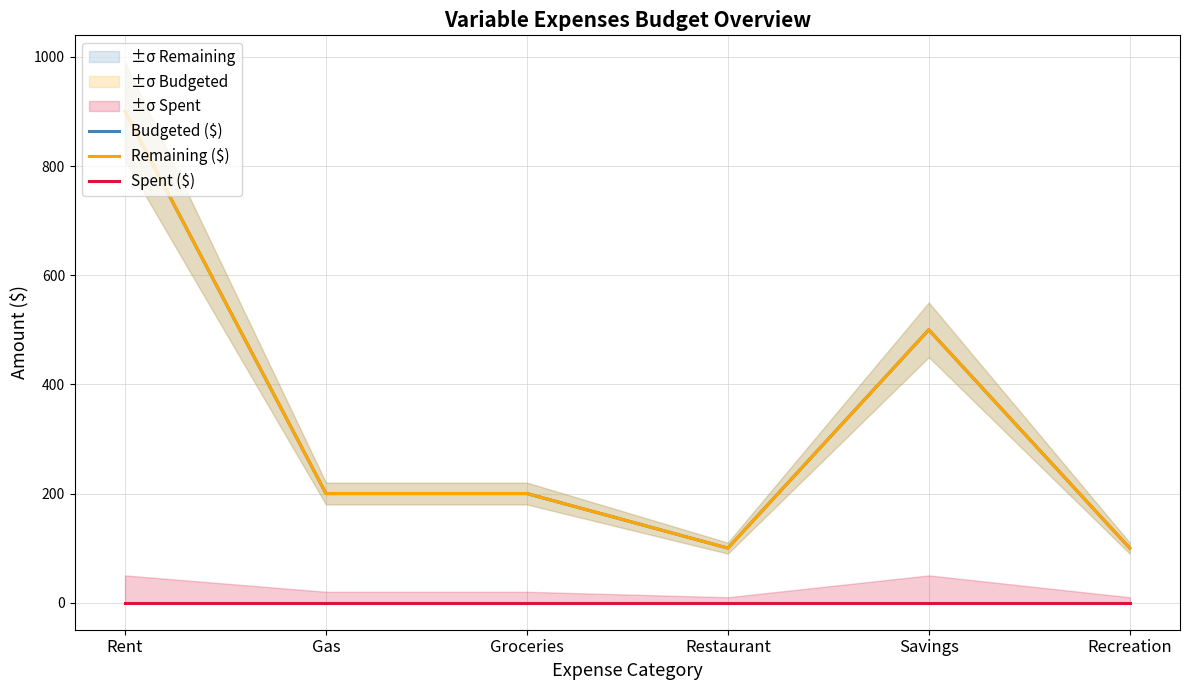

What are all the series names shown in the legend?

Budgeted ($), Remaining ($), Spent ($)